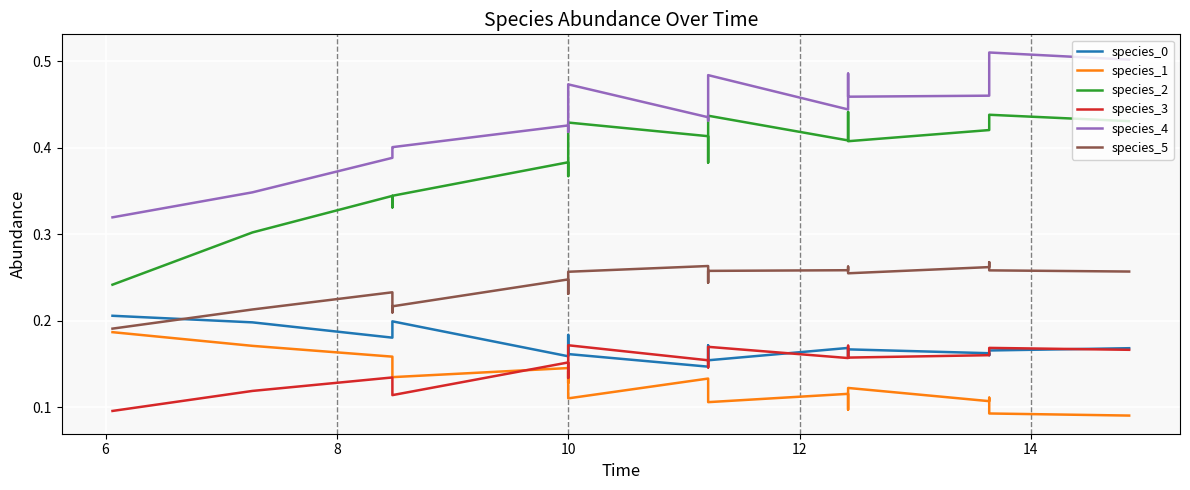

Which series has the largest range (max minus min)?

species_2